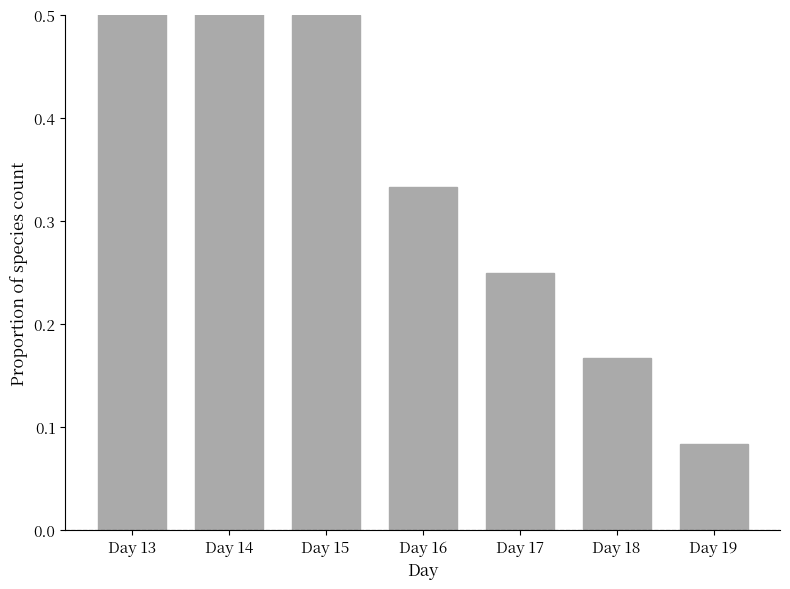

Between Day 13 and Day 15, which is larger?

Day 13